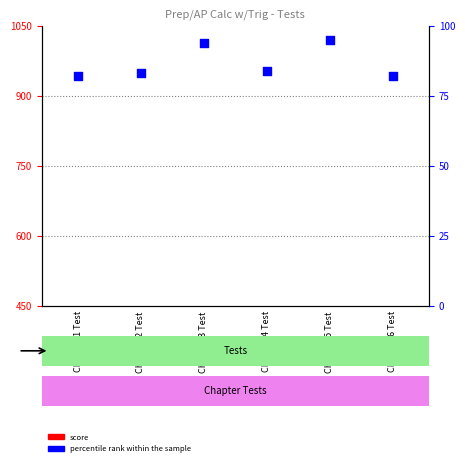

At how many categories does at least one series exceed -268?

6